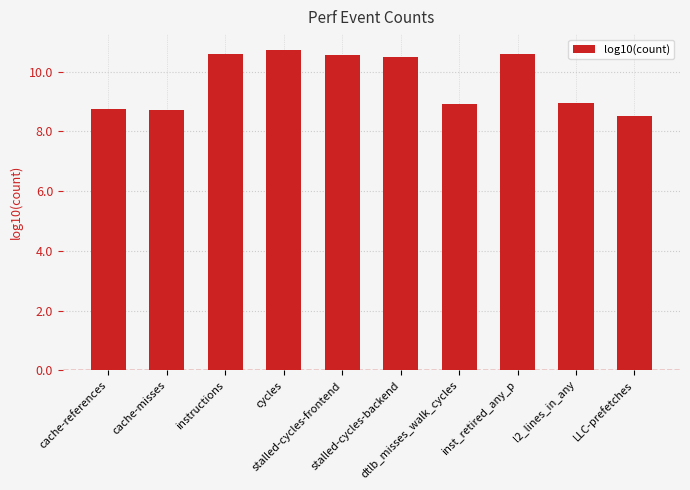

What is the difference between the maximum and minimum values?

2.2